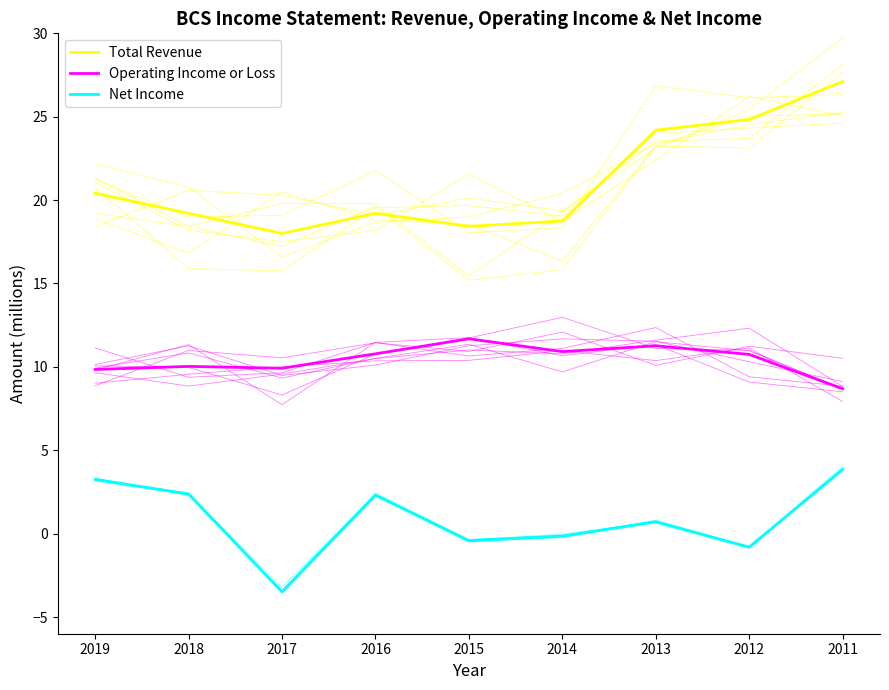

Does the chart have visible grid lines?

No